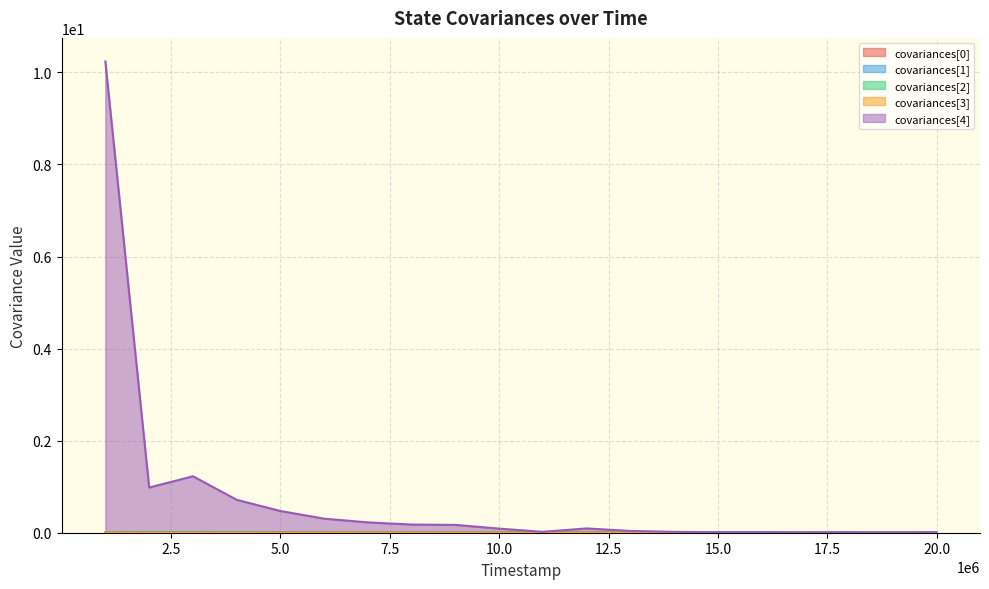

How many distinct data groups are displayed?

5